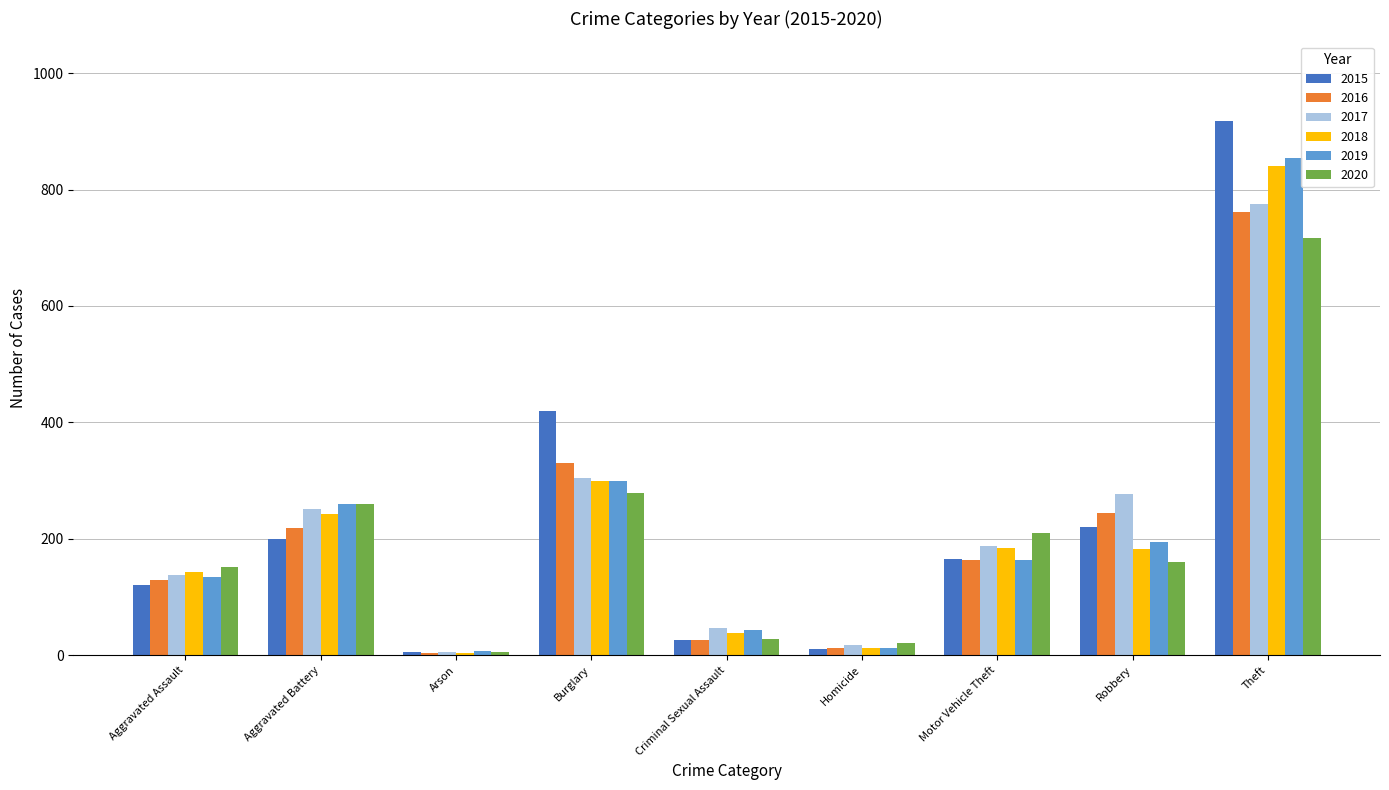

What value does the 2018 series have at Homicide?

12